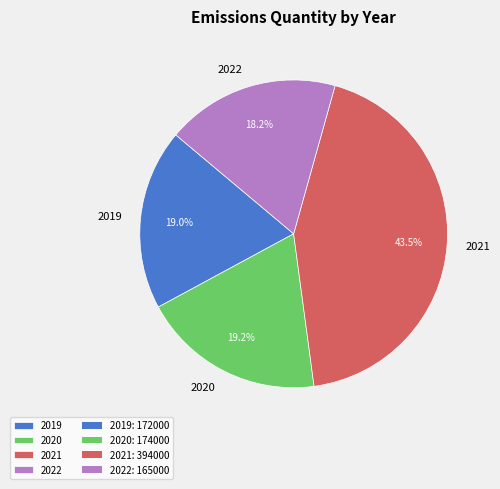

To the nearest percent, what percentage of the pie is 2022?

18%